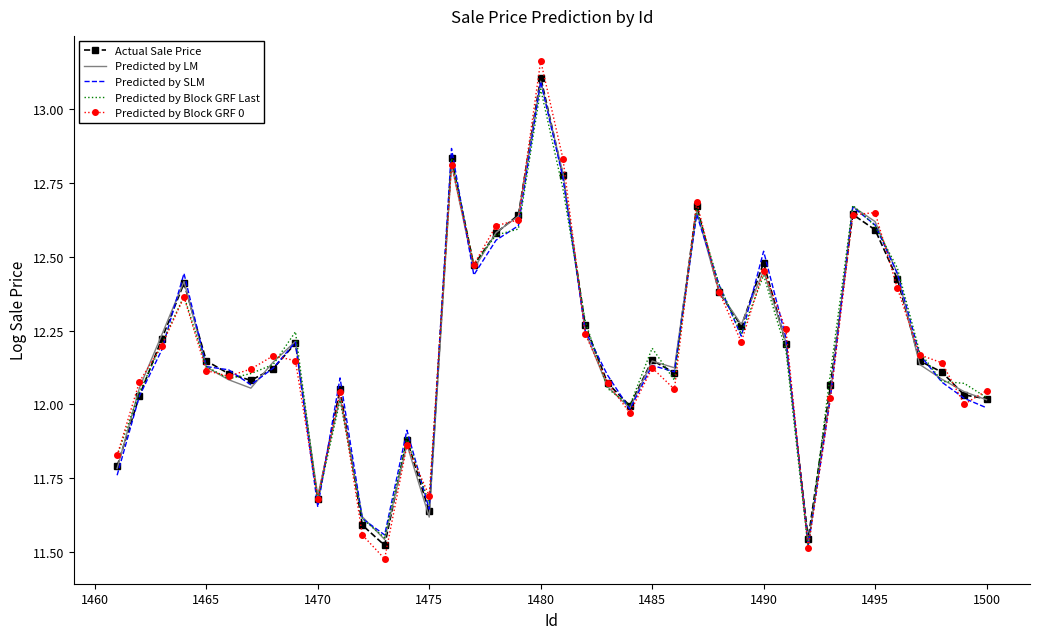

Which series has the widest spread of values?

Predicted by Block GRF 0